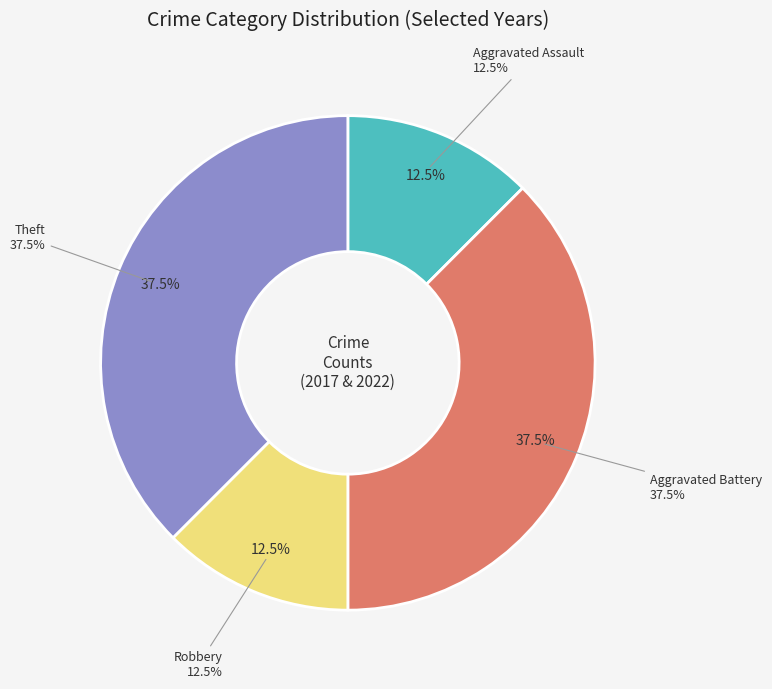

Count the number of slices in the pie.

4